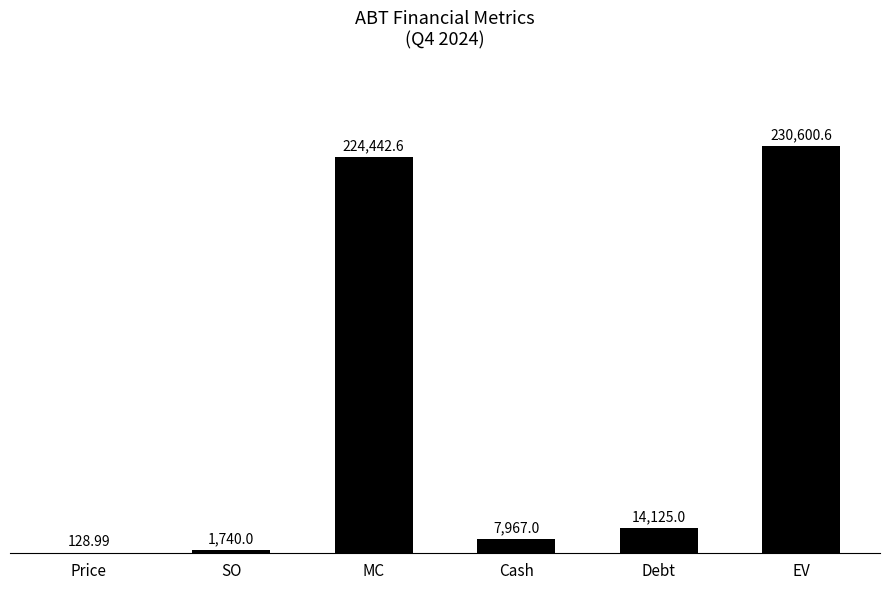

Where is the data nearest to the value 115364?

Debt